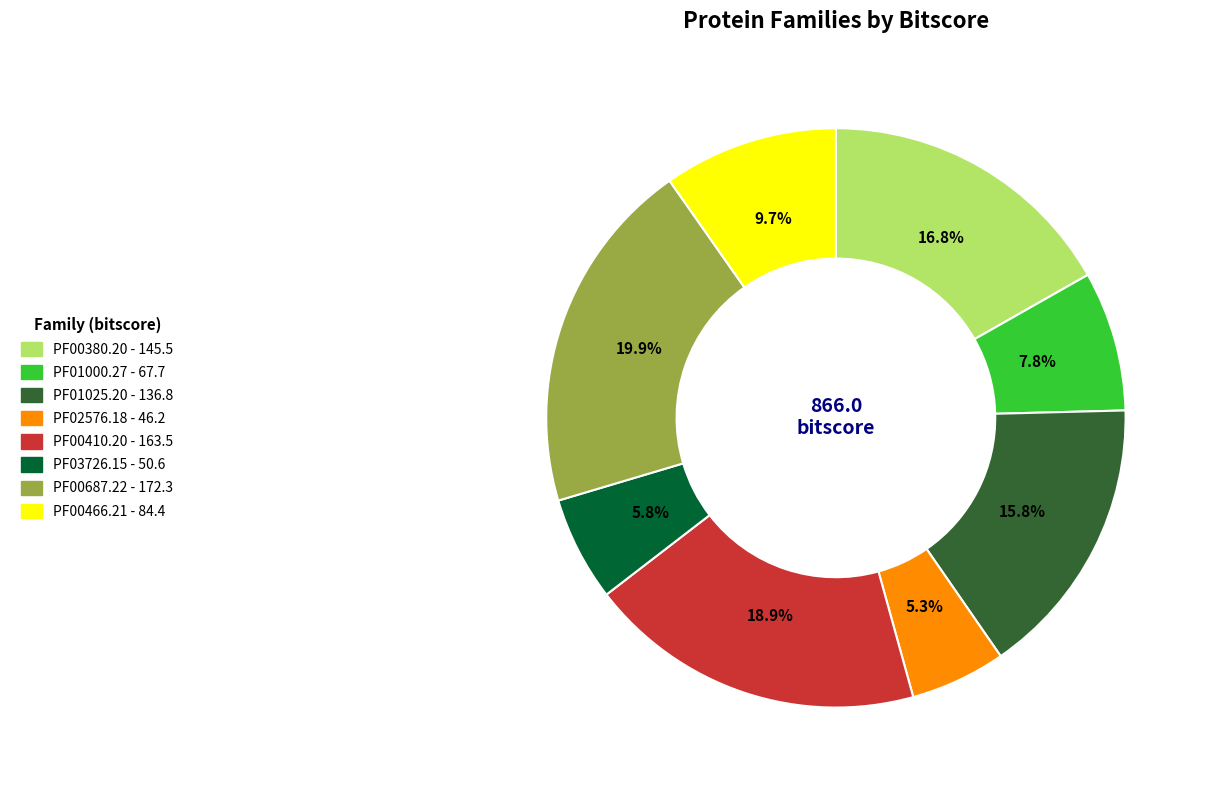

Between PF00410.20 and PF00466.21, which is larger?

PF00410.20